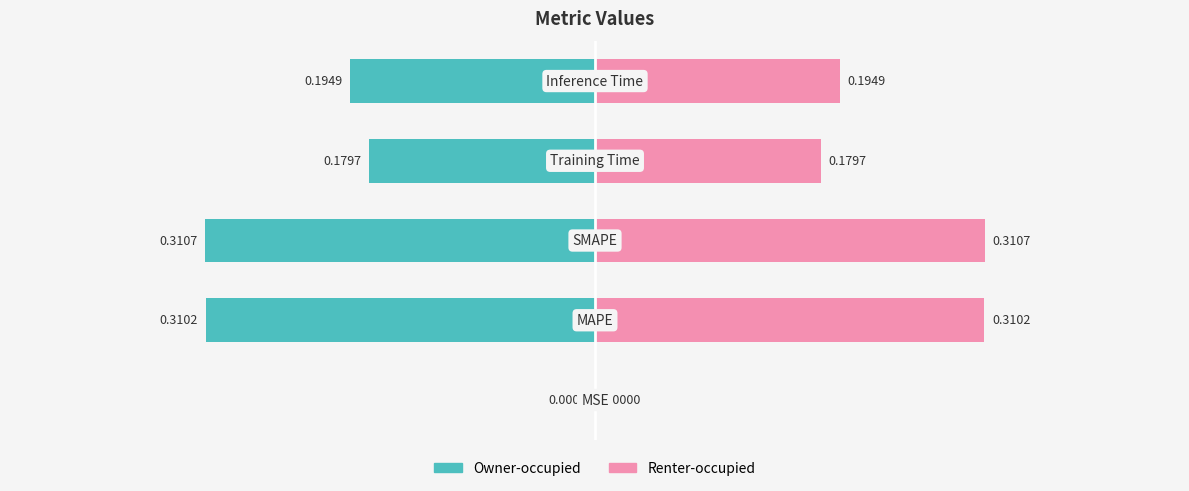

What is the average value of the col_1 (left) series?

-0.2